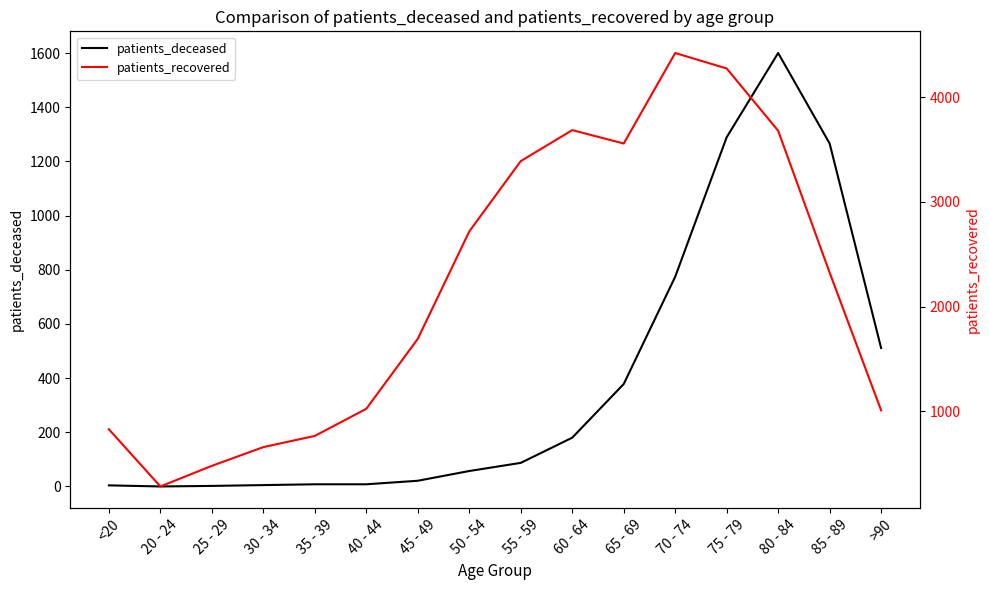

Which series has the largest total across all categories?

patients_recovered